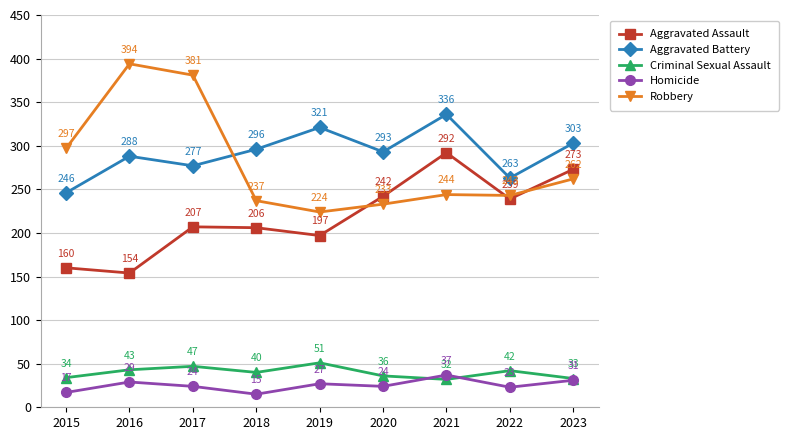

What is the average value of the Homicide series?

25